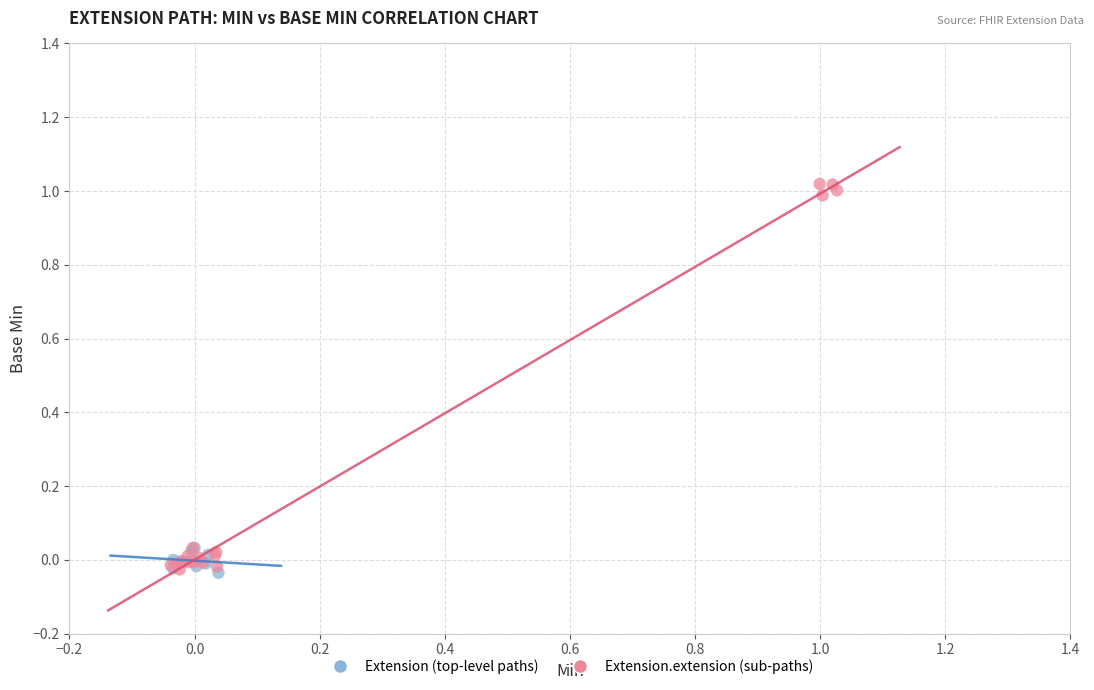

Which series has the widest spread of Y values?

Extension.extension (sub-paths)